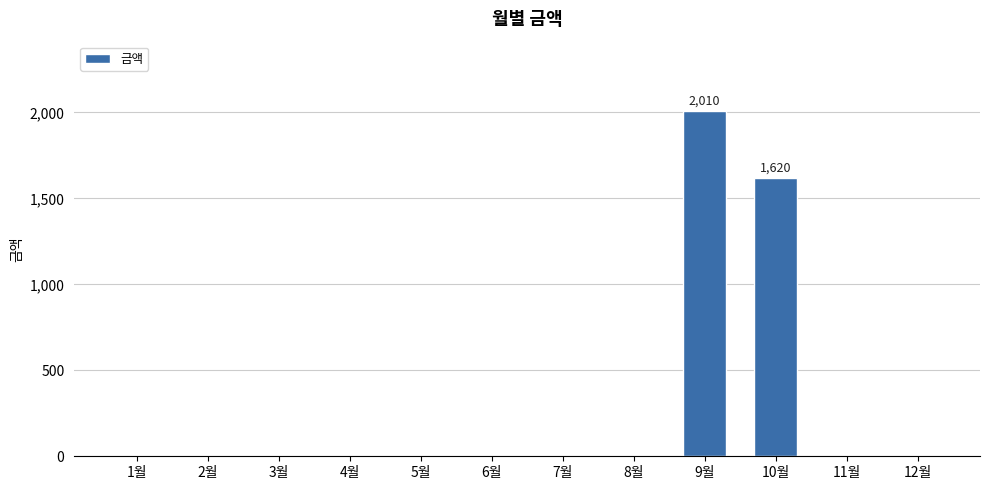

Is it true that the value at 4월 is 1210?

False